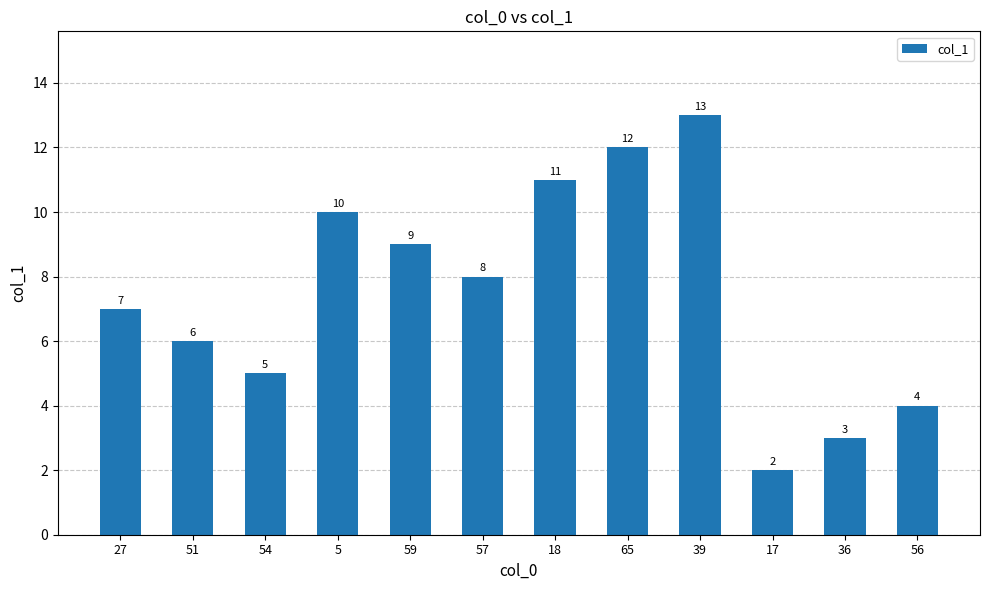

True or false: the data shows 2 at 56.

False